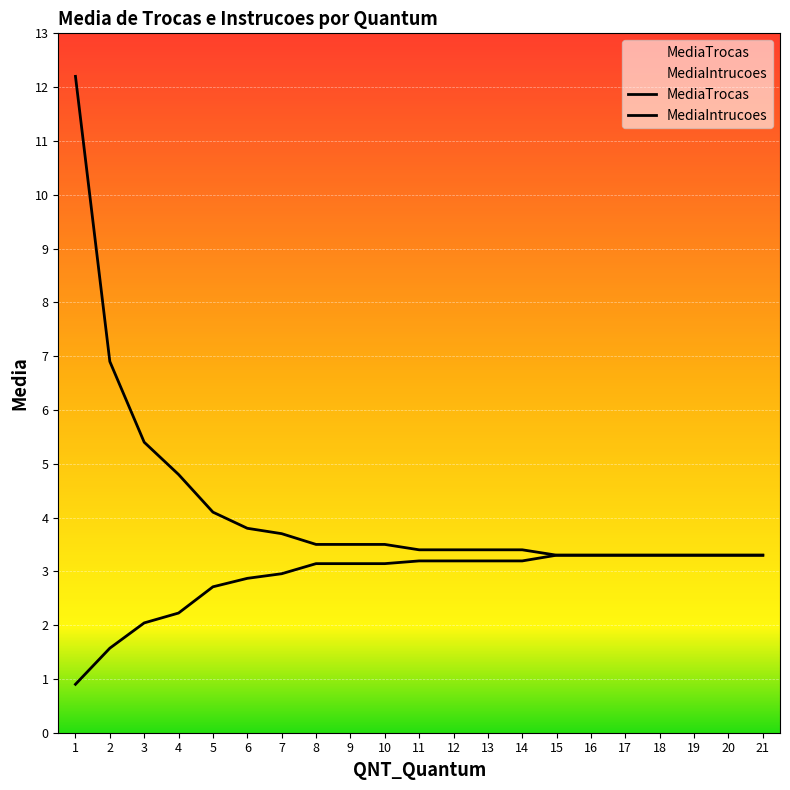

Is this an area chart (filled region under the line)?

No